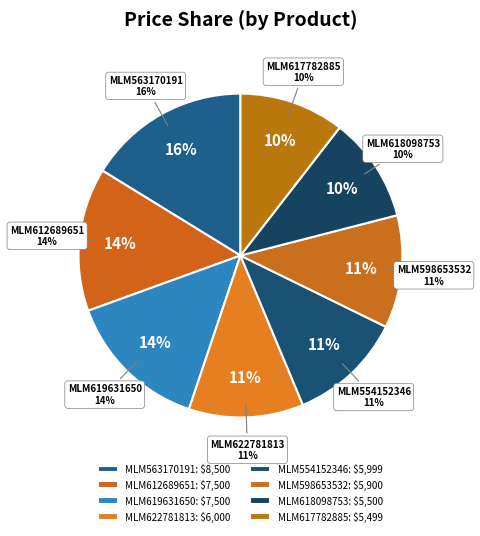

To the nearest percent, what is the difference between the largest and smallest slice percentages?

6%